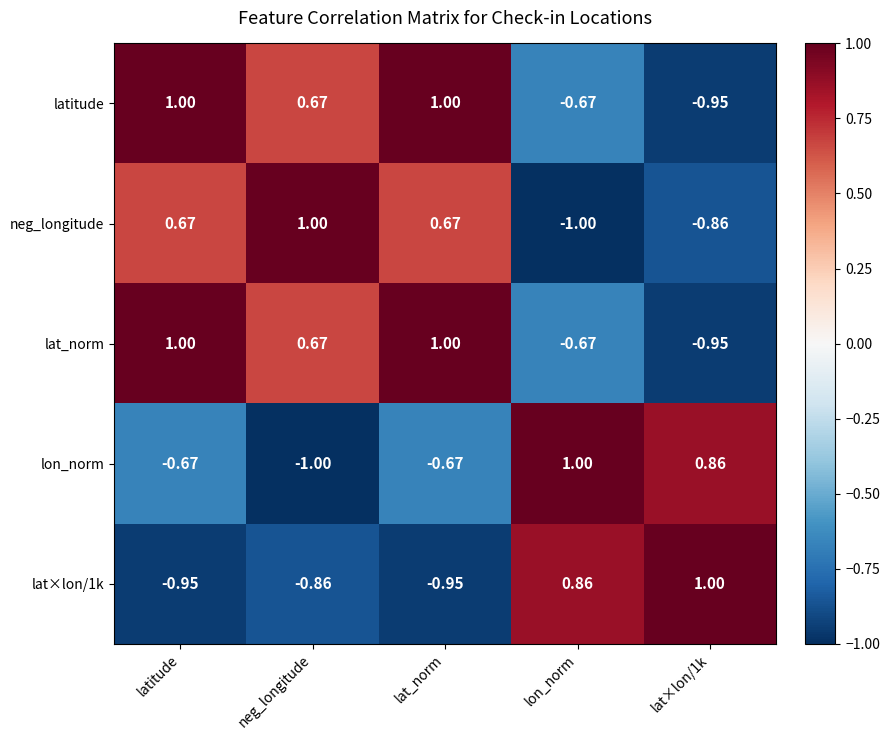

At which label does neg_longitude first exceed 0?

latitude